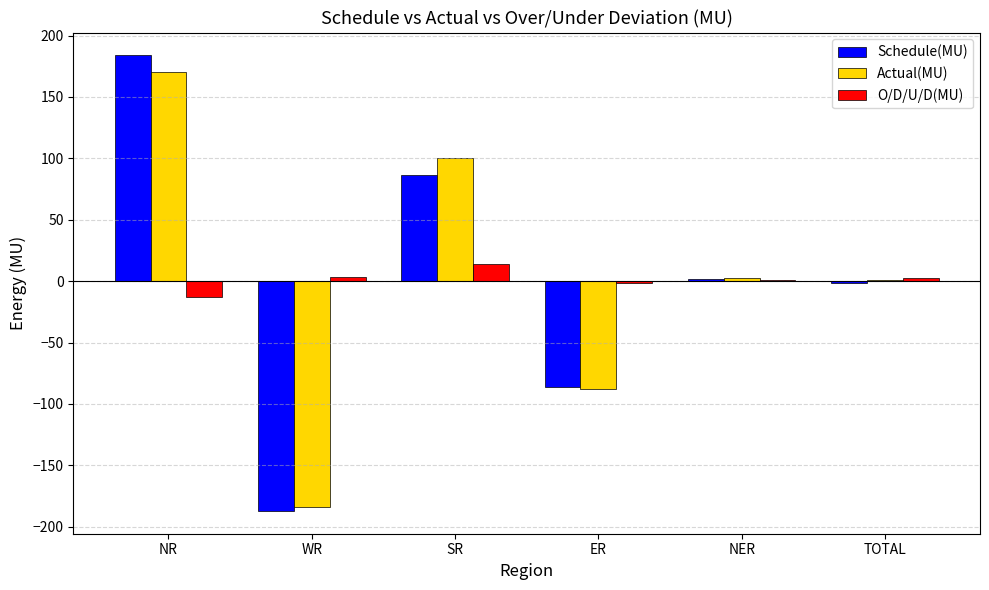

Read the O/D/U/D(MU) value at NR.

-13.3